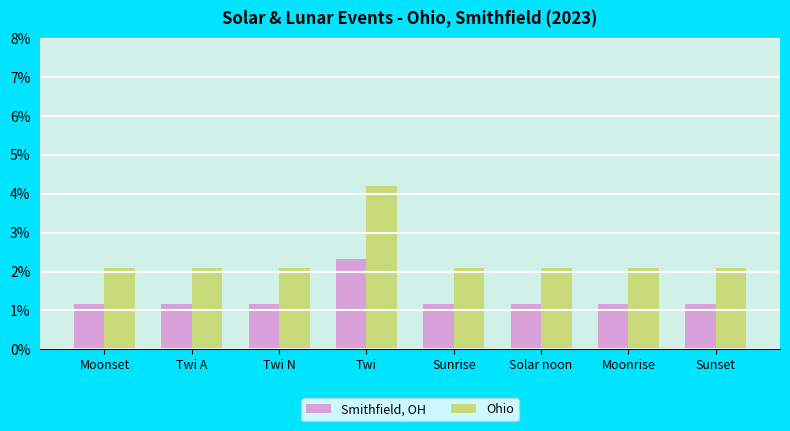

At Twi N, list the series in order from smallest to largest.

Smithfield, OH, Ohio